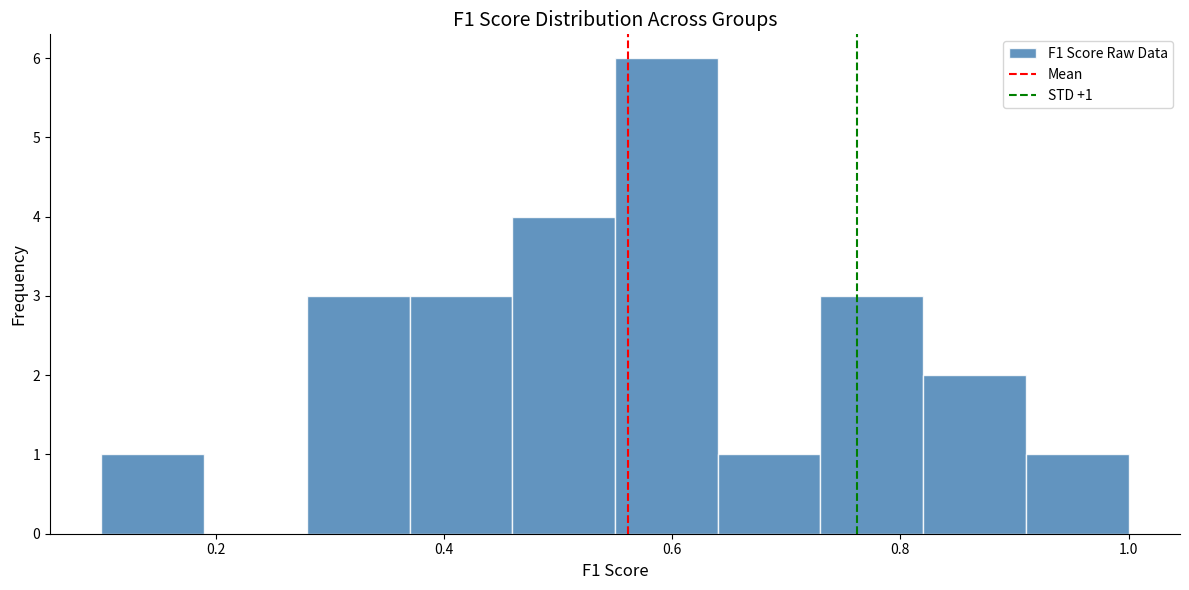

Over which range of the x-axis is the bar tallest?

0.55 to 0.64